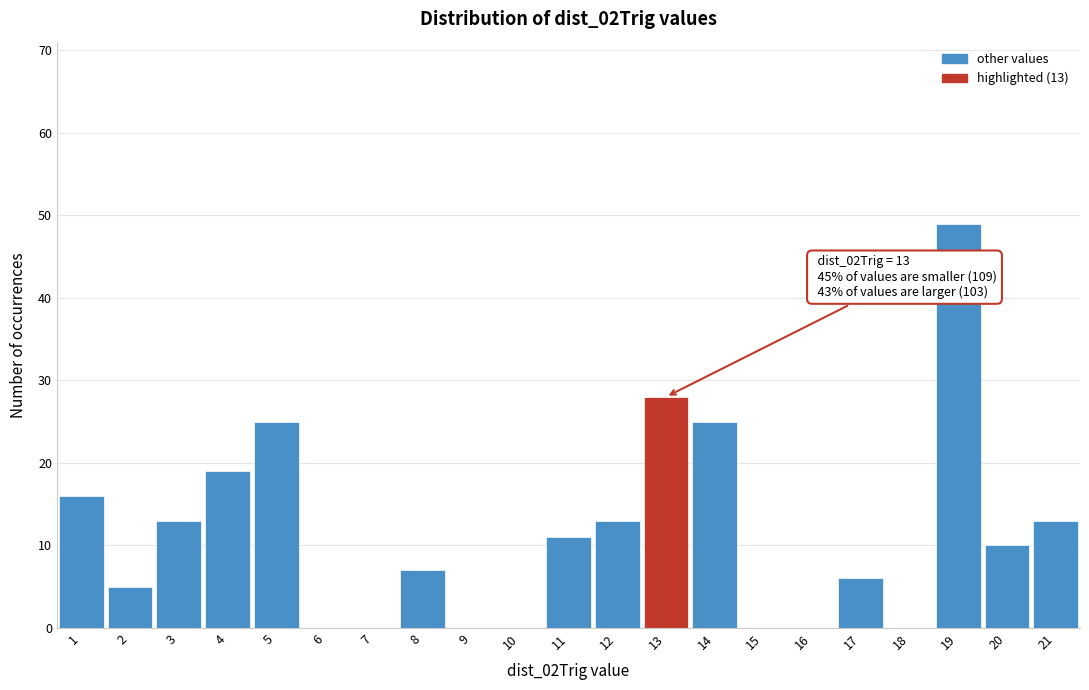

Over which range of the x-axis is the bar tallest?

18.5 to 19.5